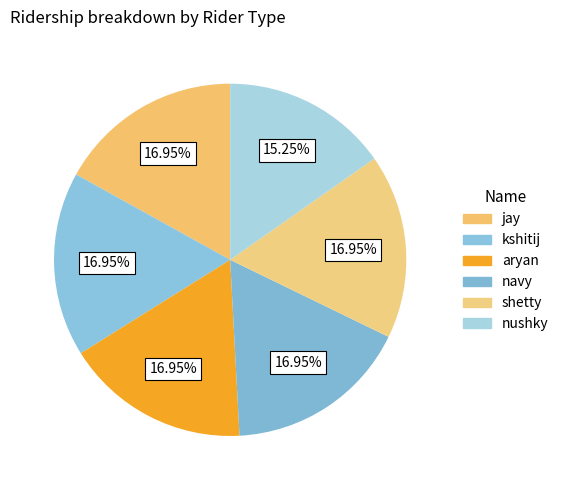

How many segments does this pie chart have?

6